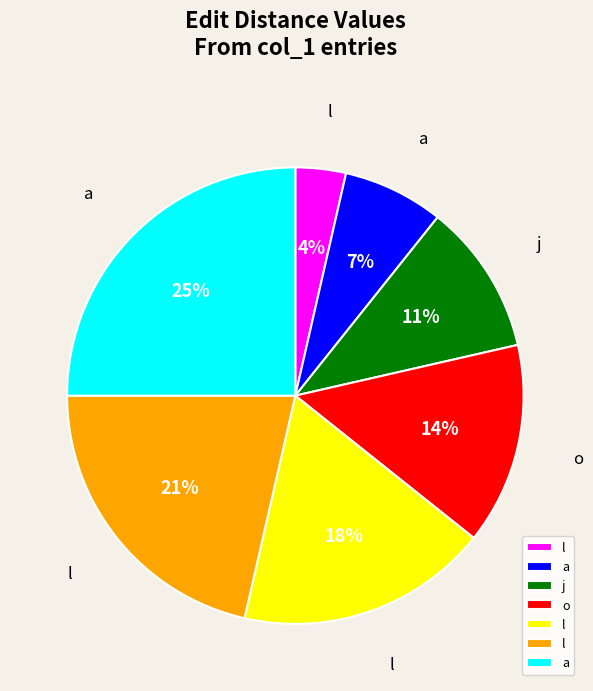

To the nearest percent, what is the average slice percentage?

14%